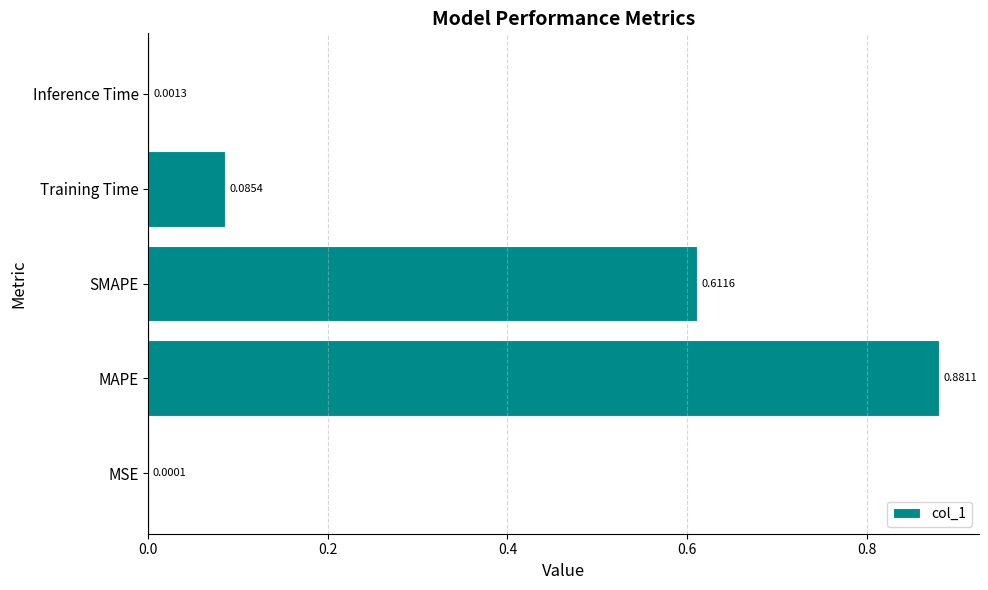

What is the average value?

0.3